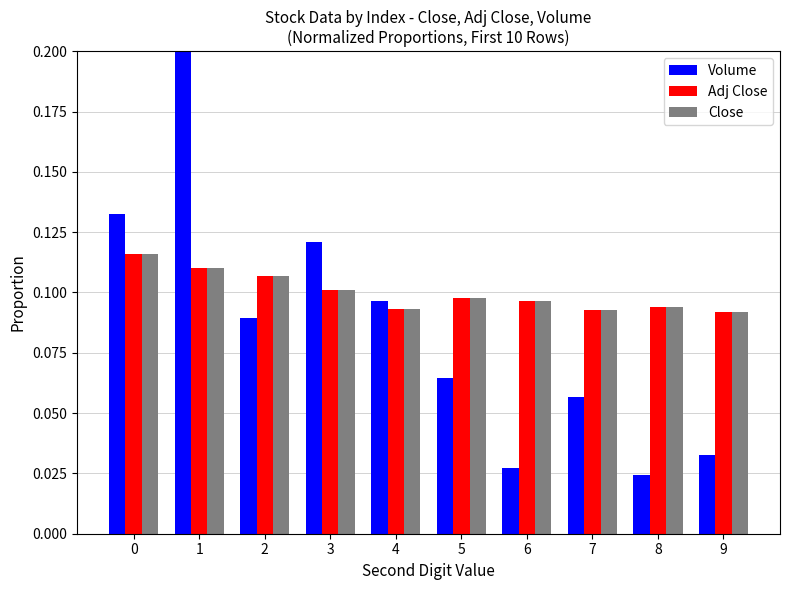

Where is Volume nearest to the value 0?

8